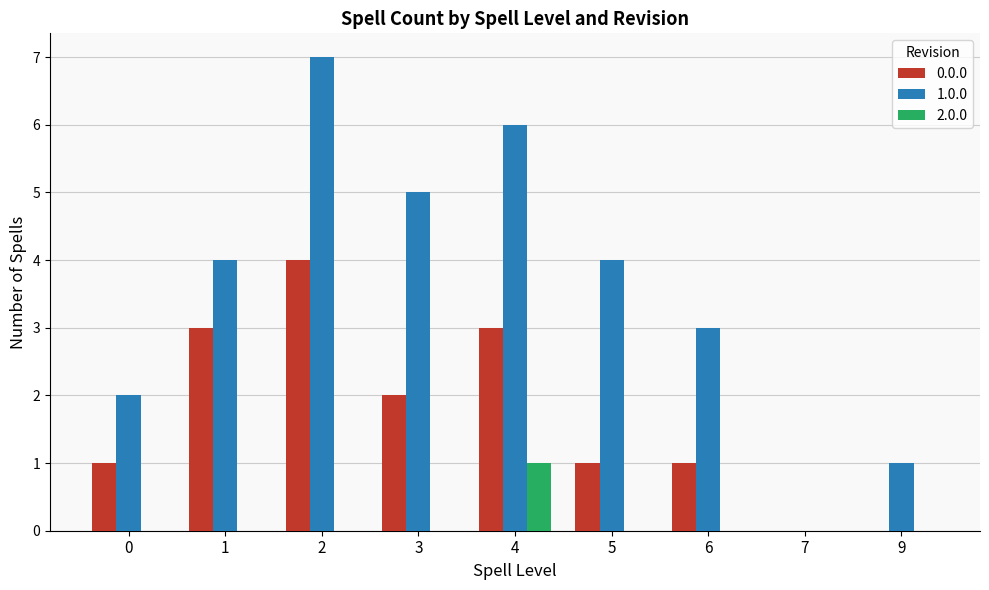

Reading right to left, what are all the values shown in this chart?

0.0.0: 9=0	7=0	6=1	5=1	4=3	3=2	2=4	1=3	0=1
1.0.0: 9=1	7=0	6=3	5=4	4=6	3=5	2=7	1=4	0=2
2.0.0: 9=0	7=0	6=0	5=0	4=1	3=0	2=0	1=0	0=0